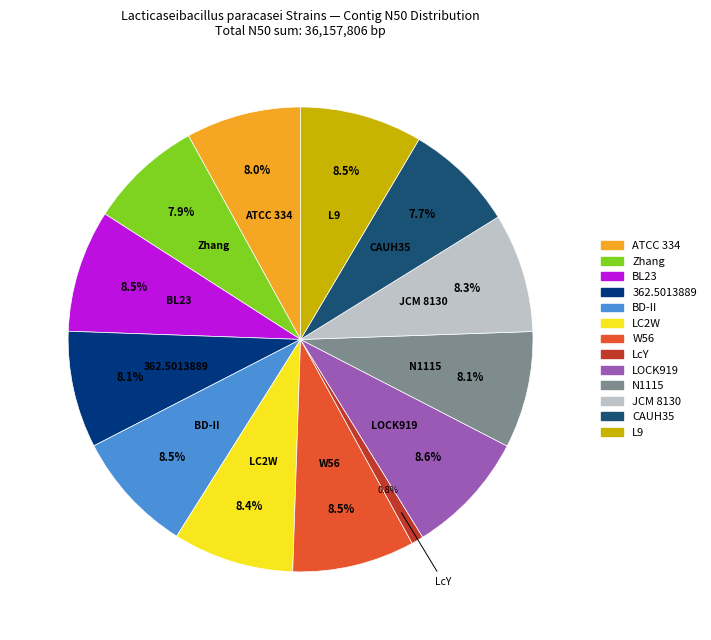

Approximately how many times larger is the value at BL23 compared to LC2W?

1.0